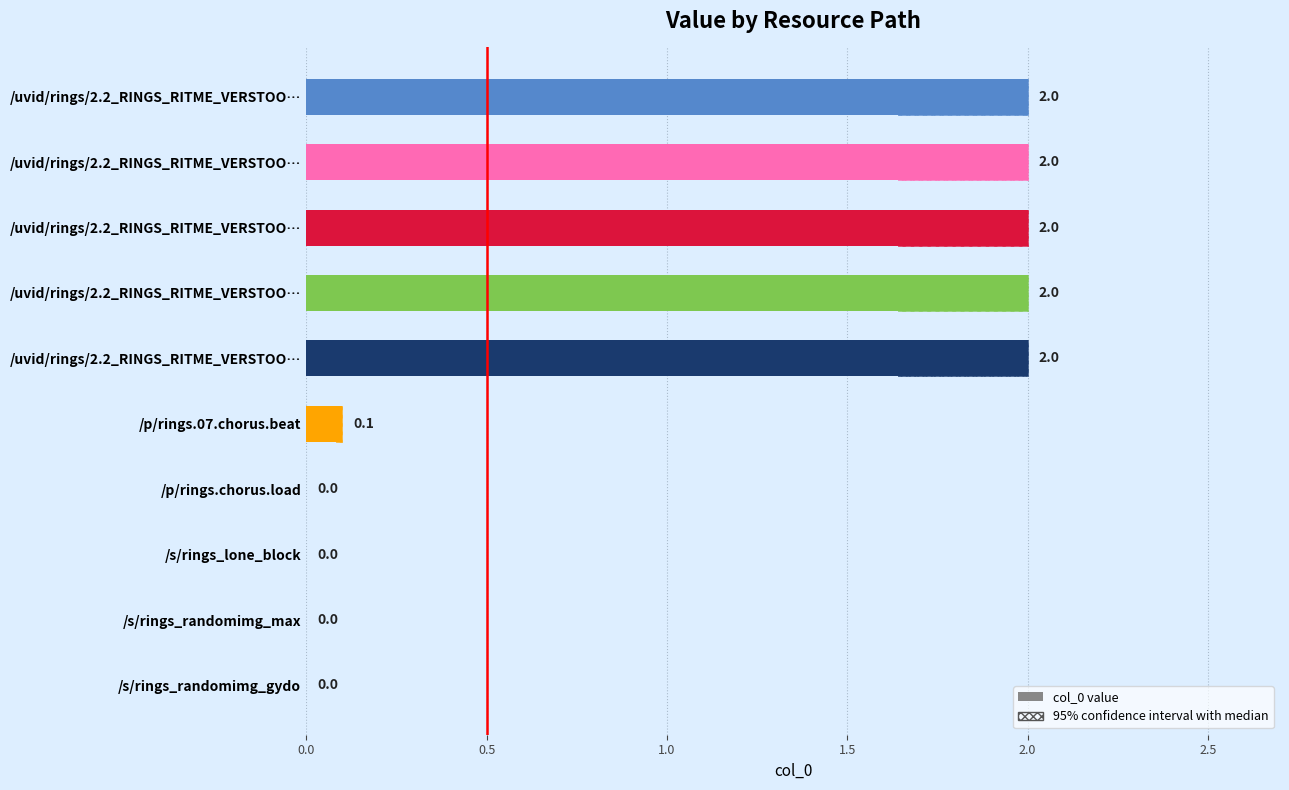

True or false: the data shows 3.4 at /uvid/rings/2.2_RINGS_RITME_VERSTOO….

False